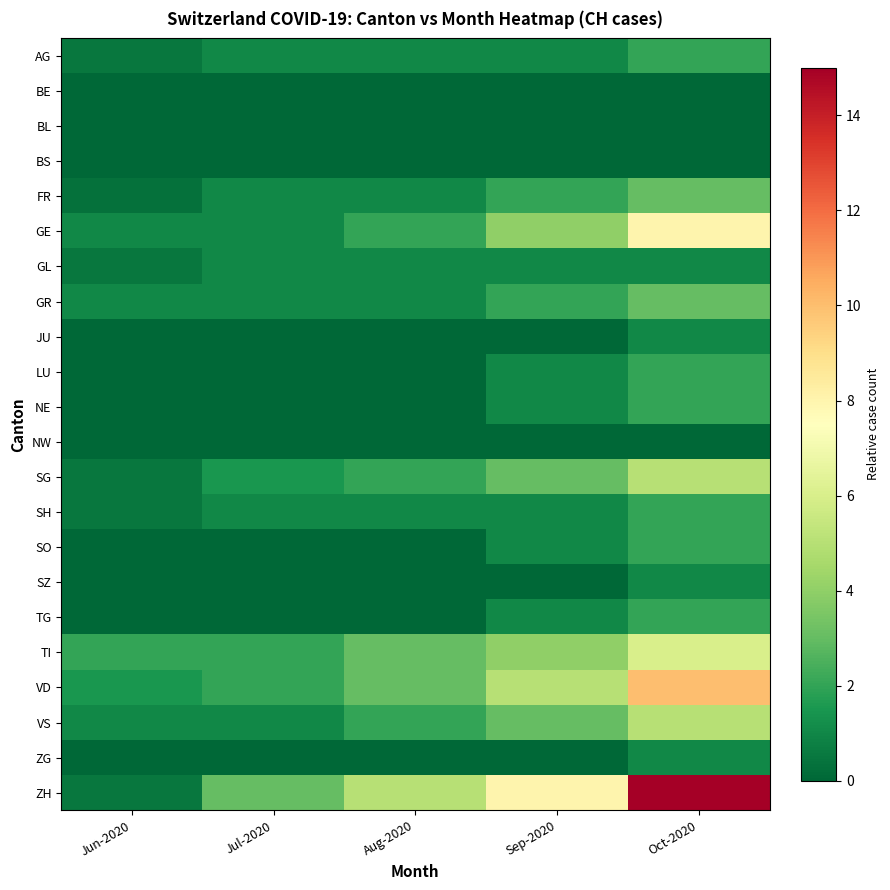

Reading left to right, transcribe all the data shown in this chart.

AG: Jun-2020=0.5	Jul-2020=1.0	Aug-2020=1.0	Sep-2020=1.0	Oct-2020=2.0
BE: Jun-2020=0.0	Jul-2020=0.0	Aug-2020=0.0	Sep-2020=0.0	Oct-2020=0.0
BL: Jun-2020=0.0	Jul-2020=0.0	Aug-2020=0.0	Sep-2020=0.0	Oct-2020=0.0
BS: Jun-2020=0.0	Jul-2020=0.0	Aug-2020=0.0	Sep-2020=0.0	Oct-2020=0.0
FR: Jun-2020=0.3	Jul-2020=1.0	Aug-2020=1.0	Sep-2020=2.0	Oct-2020=3.0
GE: Jun-2020=1.0	Jul-2020=1.0	Aug-2020=2.0	Sep-2020=4.0	Oct-2020=8.0
GL: Jun-2020=0.5	Jul-2020=1.0	Aug-2020=1.0	Sep-2020=1.0	Oct-2020=1.0
GR: Jun-2020=1.0	Jul-2020=1.0	Aug-2020=1.0	Sep-2020=2.0	Oct-2020=3.0
JU: Jun-2020=0.0	Jul-2020=0.0	Aug-2020=0.0	Sep-2020=0.0	Oct-2020=1.0
LU: Jun-2020=0.0	Jul-2020=0.0	Aug-2020=0.0	Sep-2020=1.0	Oct-2020=2.0
NE: Jun-2020=0.0	Jul-2020=0.0	Aug-2020=0.0	Sep-2020=1.0	Oct-2020=2.0
NW: Jun-2020=0.0	Jul-2020=0.0	Aug-2020=0.0	Sep-2020=0.0	Oct-2020=0.0
SG: Jun-2020=0.5	Jul-2020=1.5	Aug-2020=2.0	Sep-2020=3.0	Oct-2020=5.0
SH: Jun-2020=0.5	Jul-2020=1.0	Aug-2020=1.0	Sep-2020=1.0	Oct-2020=2.0
SO: Jun-2020=0.0	Jul-2020=0.0	Aug-2020=0.0	Sep-2020=1.0	Oct-2020=2.0
SZ: Jun-2020=0.0	Jul-2020=0.0	Aug-2020=0.0	Sep-2020=0.0	Oct-2020=1.0
TG: Jun-2020=0.0	Jul-2020=0.0	Aug-2020=0.0	Sep-2020=1.0	Oct-2020=2.0
TI: Jun-2020=2.0	Jul-2020=2.0	Aug-2020=3.0	Sep-2020=4.0	Oct-2020=6.0
VD: Jun-2020=1.5	Jul-2020=2.0	Aug-2020=3.0	Sep-2020=5.0	Oct-2020=10.0
VS: Jun-2020=1.0	Jul-2020=1.0	Aug-2020=2.0	Sep-2020=3.0	Oct-2020=5.0
ZG: Jun-2020=0.0	Jul-2020=0.0	Aug-2020=0.0	Sep-2020=0.0	Oct-2020=1.0
ZH: Jun-2020=0.5	Jul-2020=3.0	Aug-2020=5.0	Sep-2020=8.0	Oct-2020=15.0